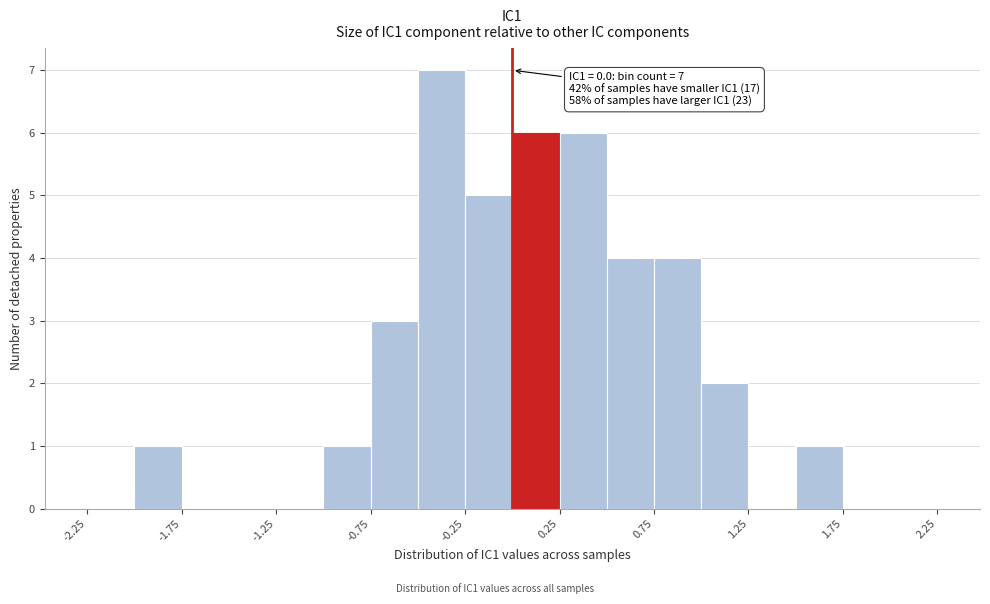

Over which range of the x-axis is the bar tallest?

-0.50 to -0.25